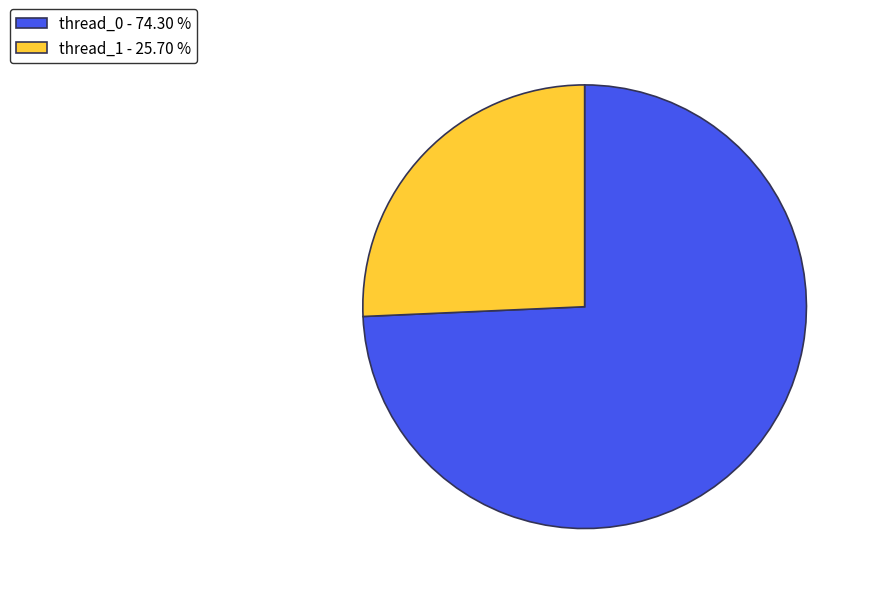

Does thread_1 account for over 50% of the chart?

No